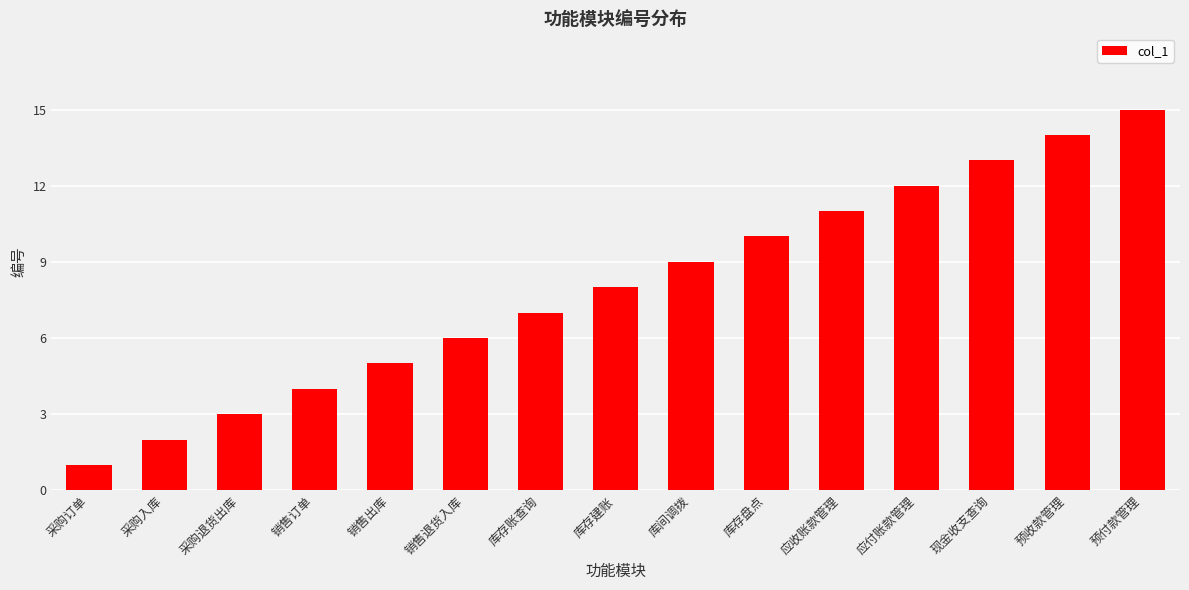

What is the smallest value displayed?

1